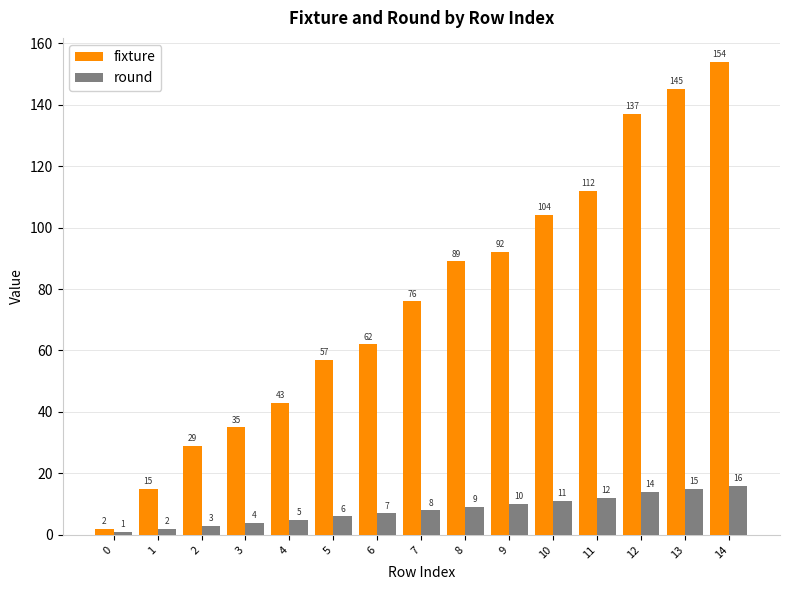

At which category is the sum across all series the highest?

14